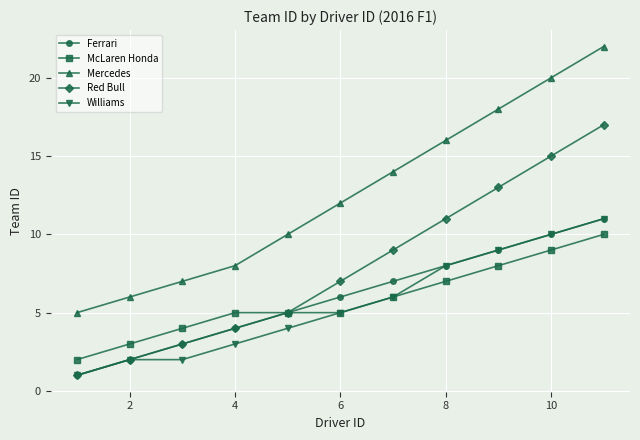

What is the average value of the Ferrari series?

6